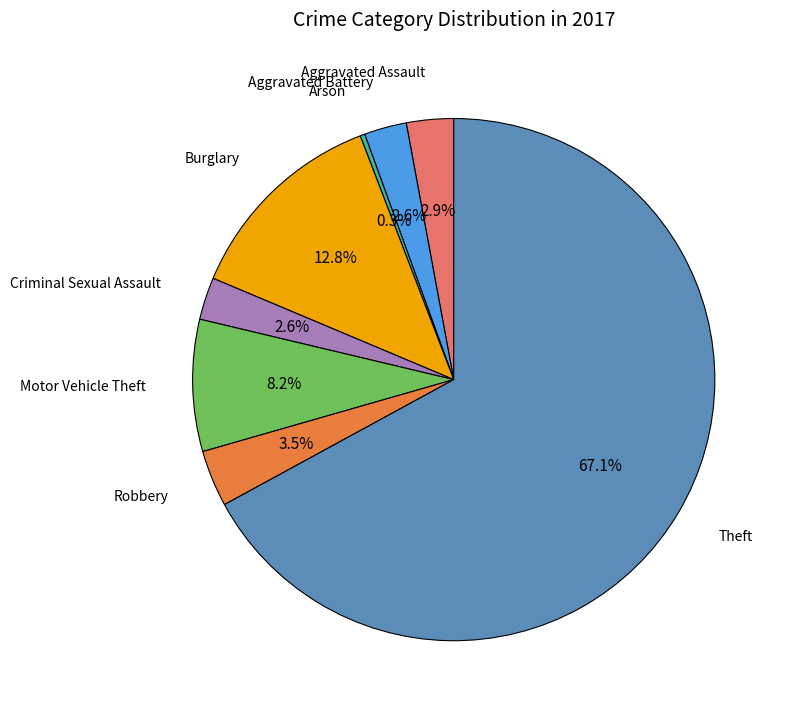

To the nearest percent, what is the average slice percentage?

12%